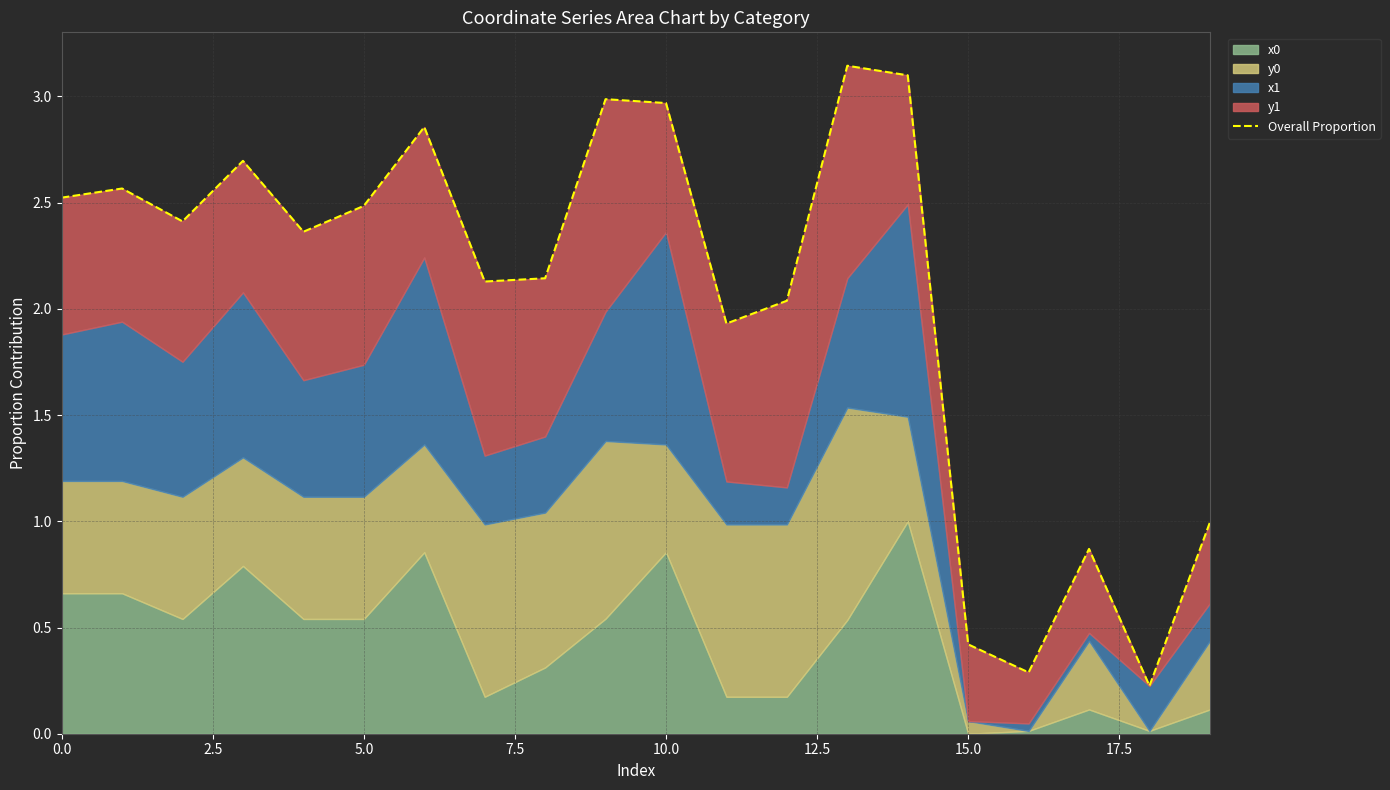

Reading right to left, transcribe all the data shown in this chart.

1.0	0.2	0.9	0.3	0.4	3.1	3.1	2.0	1.9	3.0	3.0	2.1	2.1	2.9	2.5	2.4	2.7	2.4	2.6	2.5